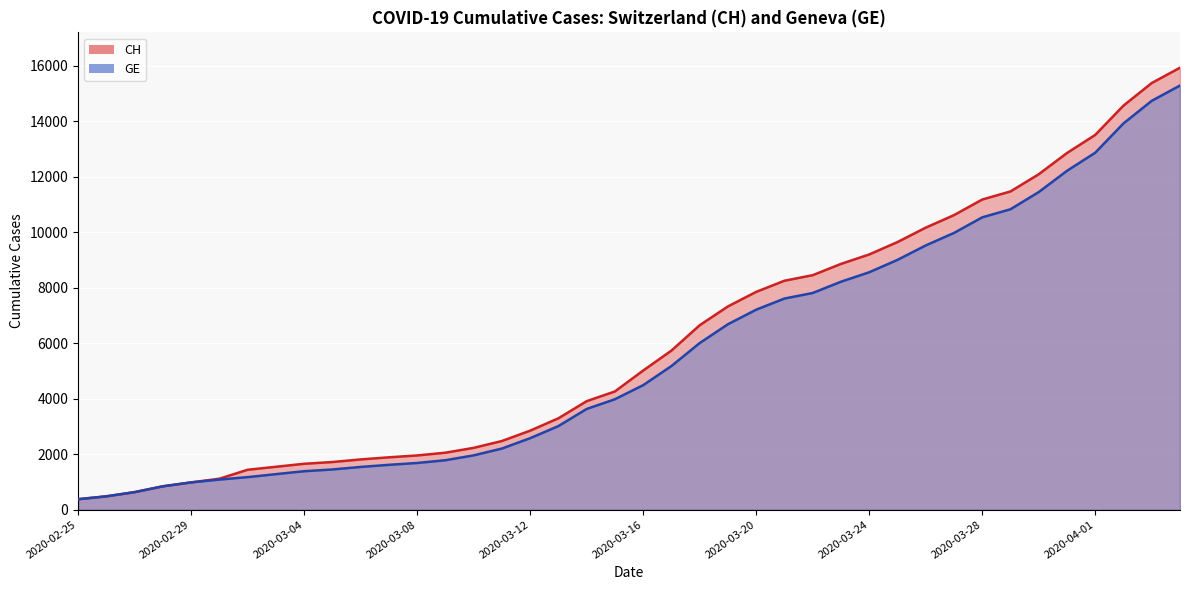

What is the label of the 21st point from the left?

2020-03-16